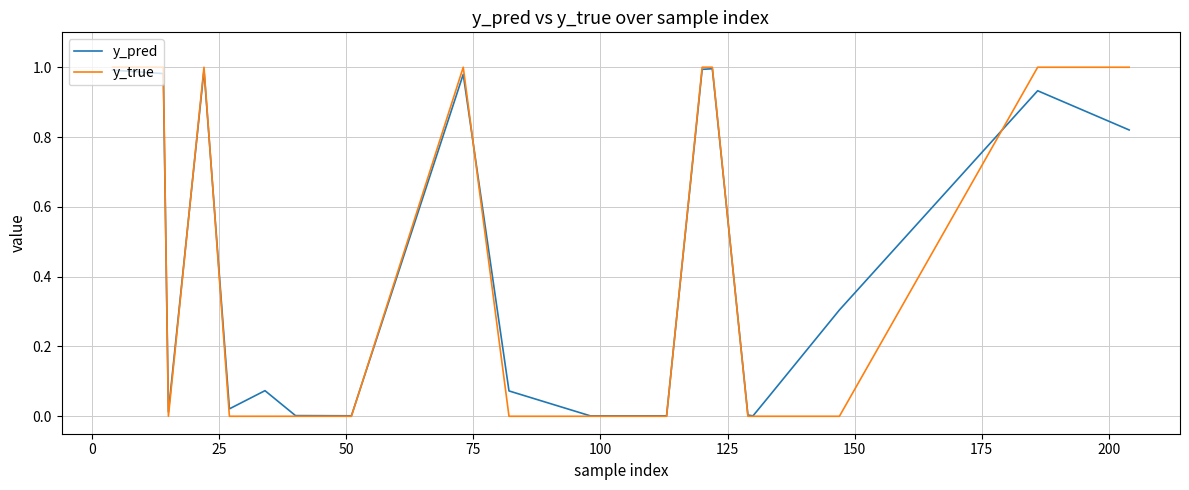

Which series has the widest spread of values?

y_true